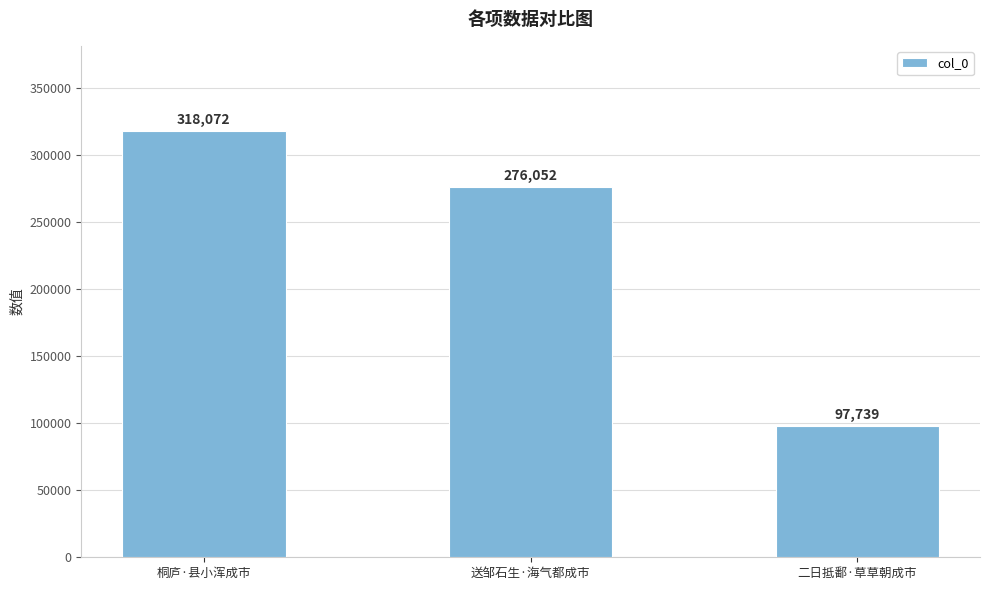

What is the difference between the maximum and second lowest values?

42020